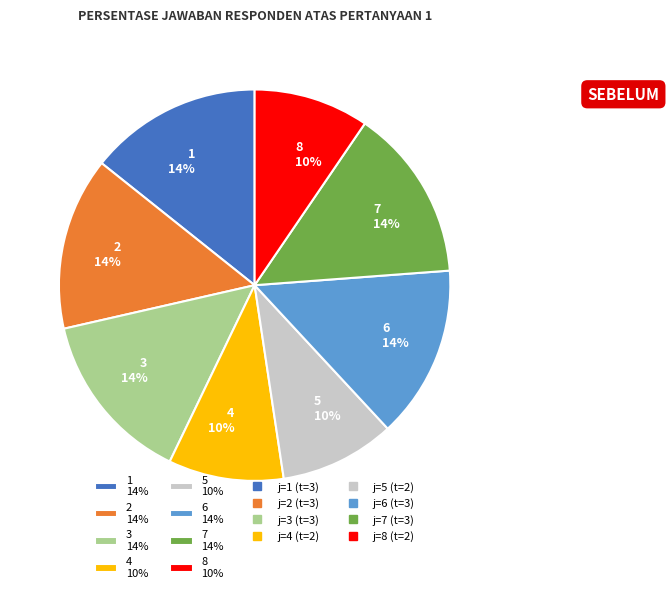

Is there any slice that represents more than half of the pie?

No